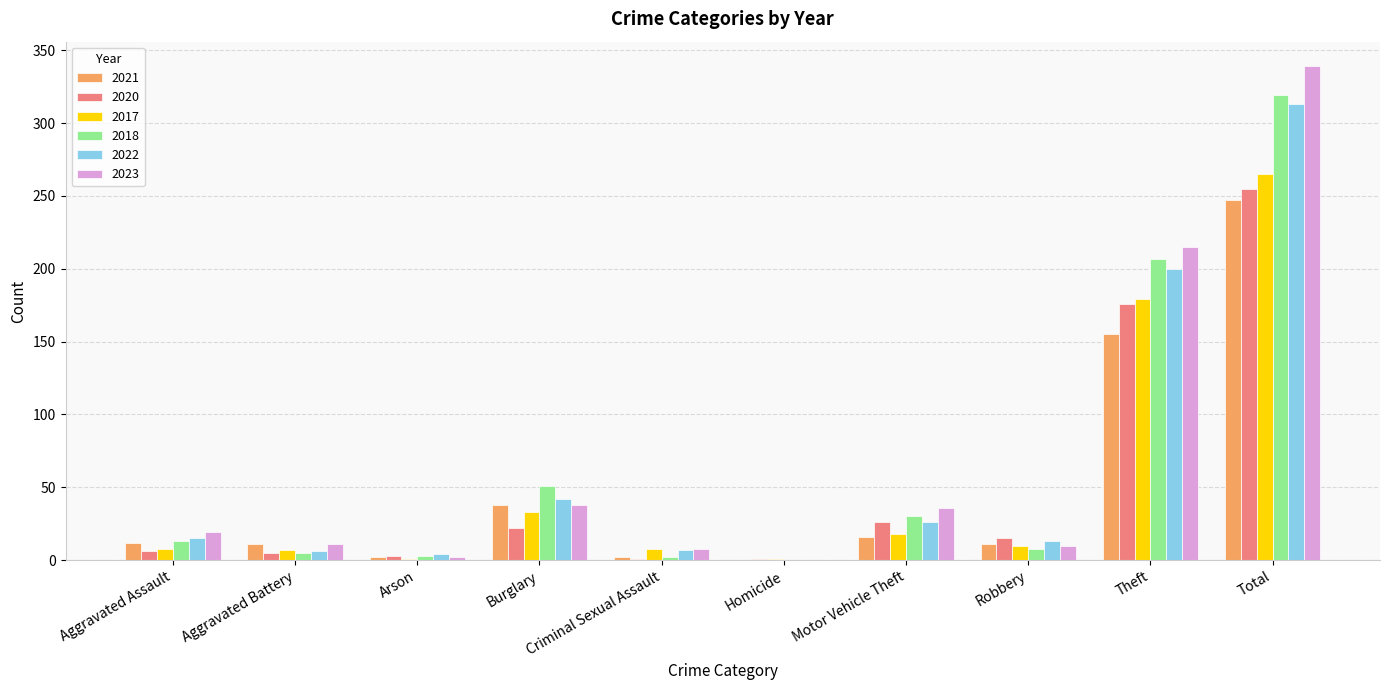

What value does the 2023 series have at Robbery?

10